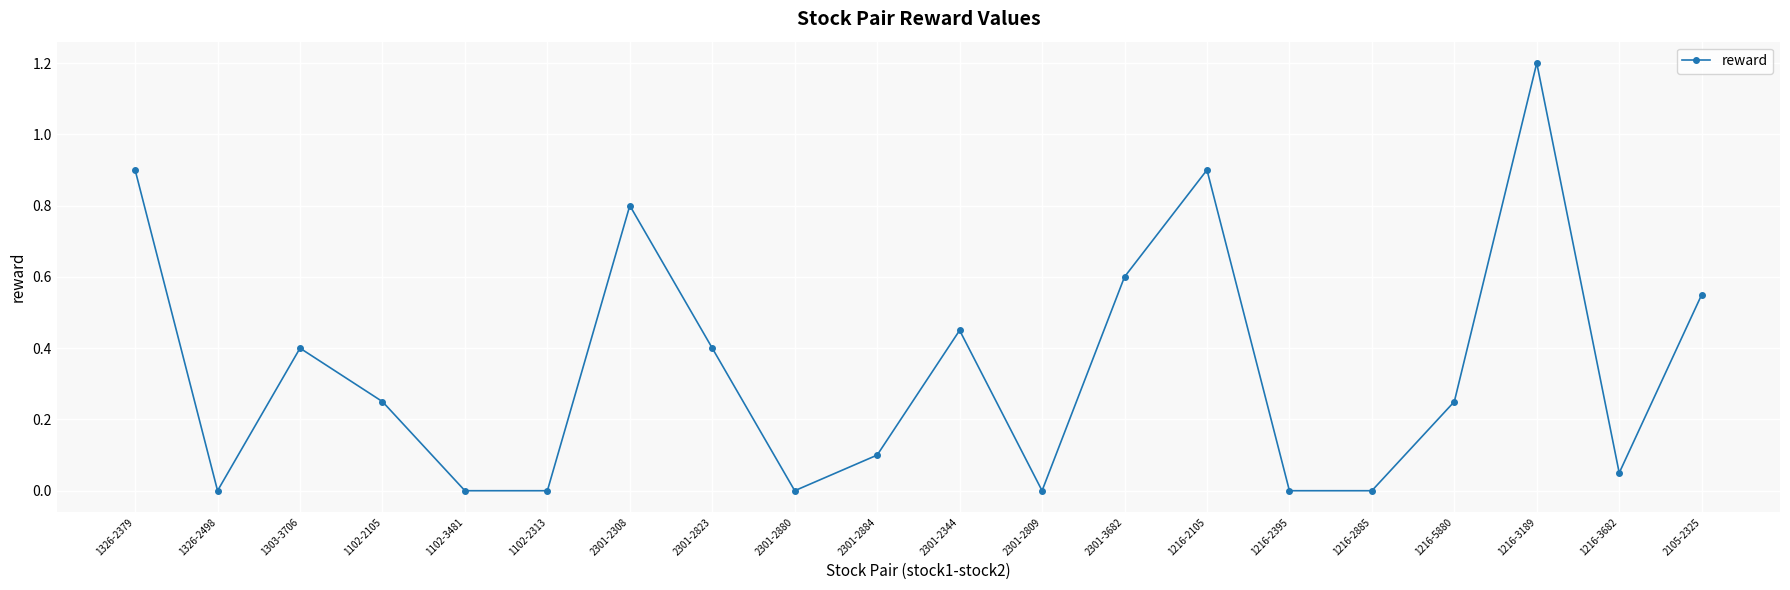

What is the change in value from 2301-2880 to 1216-2105?

+0.9